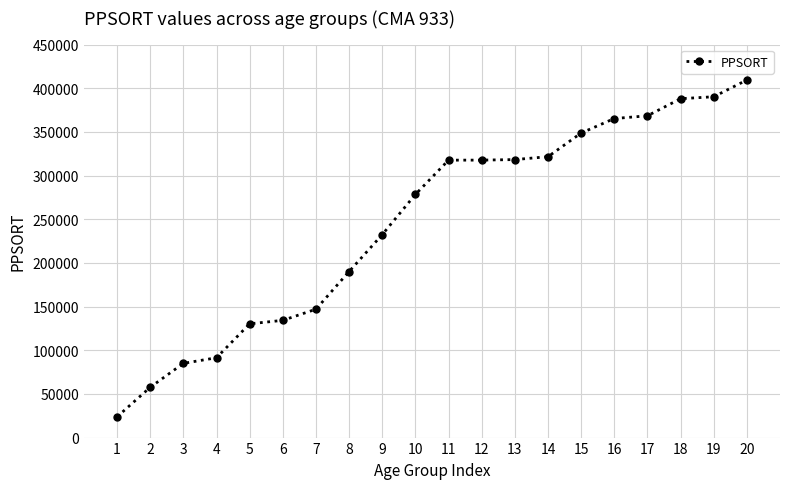

What is the minimum value shown in the chart?

23783